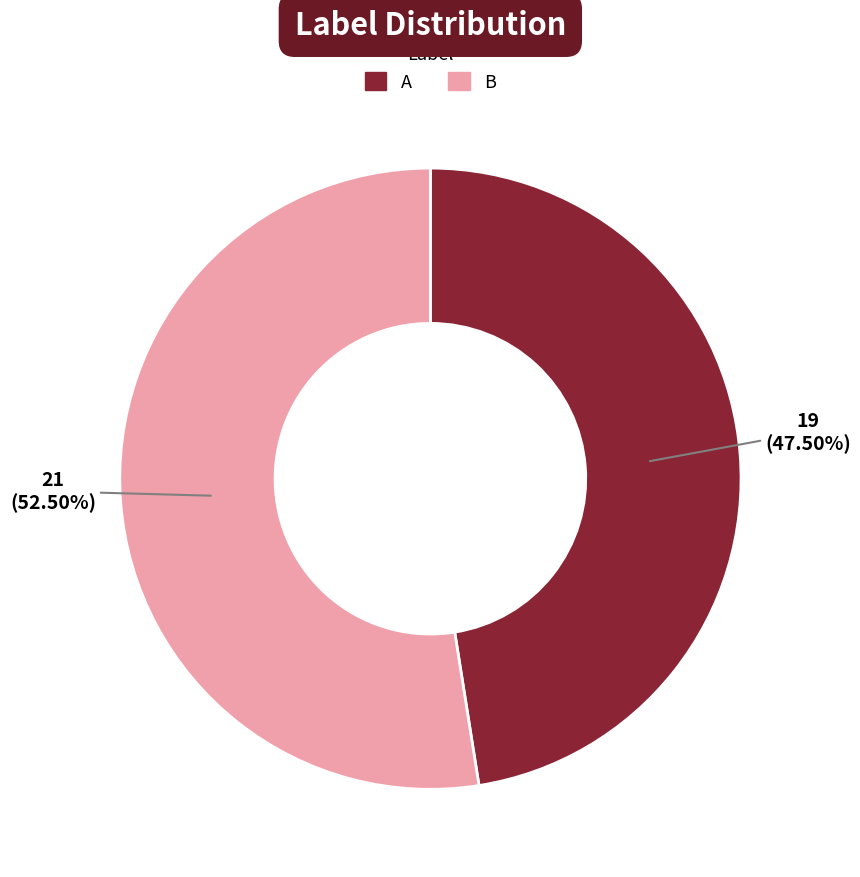

Does B represent more than half of the total?

Yes